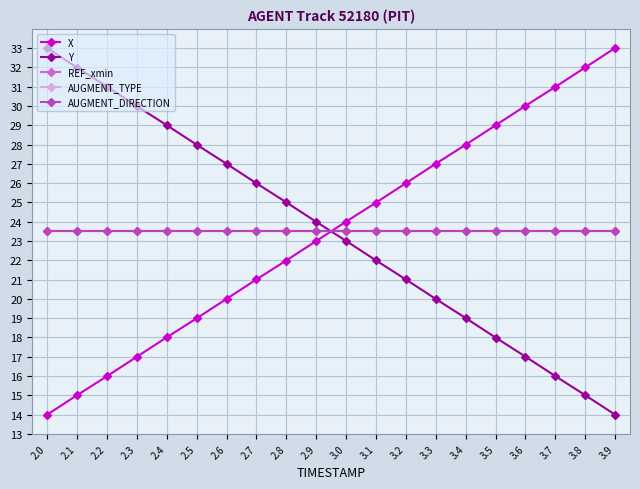

Is this an area chart (filled region under the line)?

No